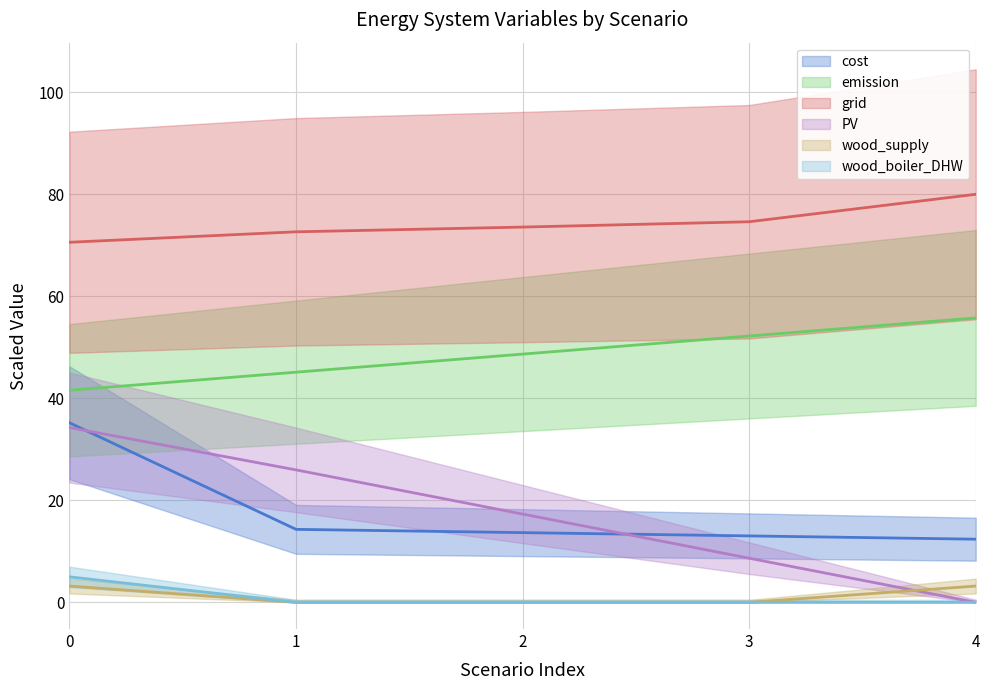

At 0, list the series in order from largest to smallest.

grid, emission, cost, PV, wood_boiler_DHW, wood_supply